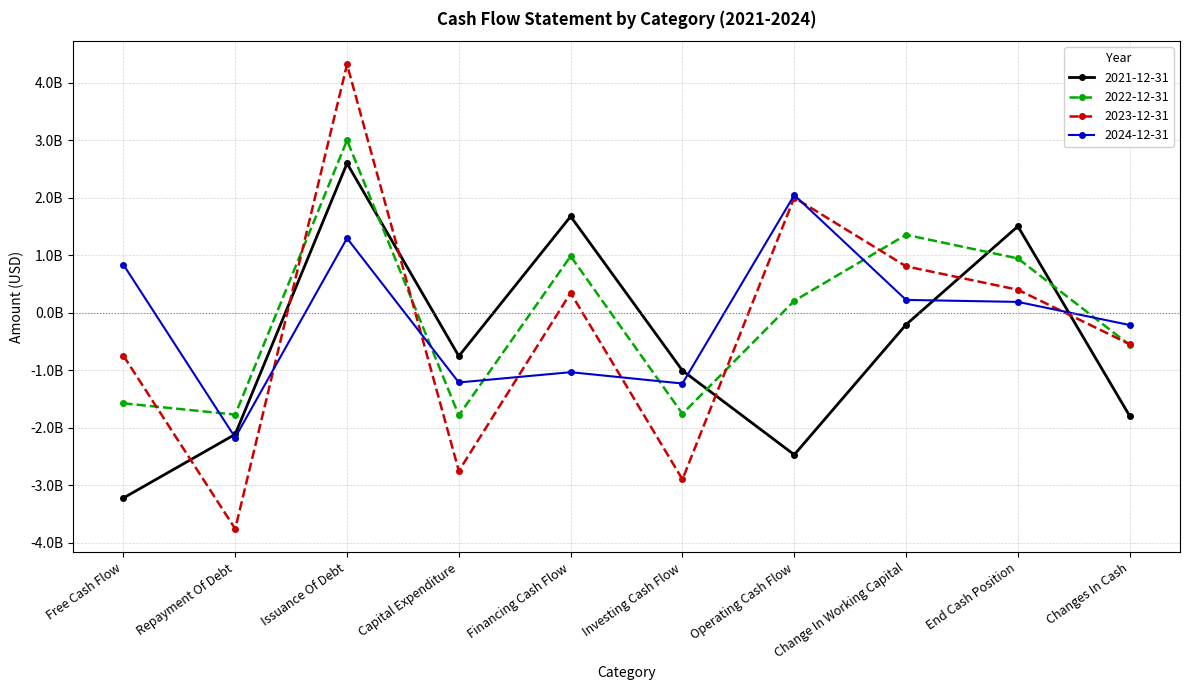

What is the total value across all series at Investing Cash Flow?

-6886479000